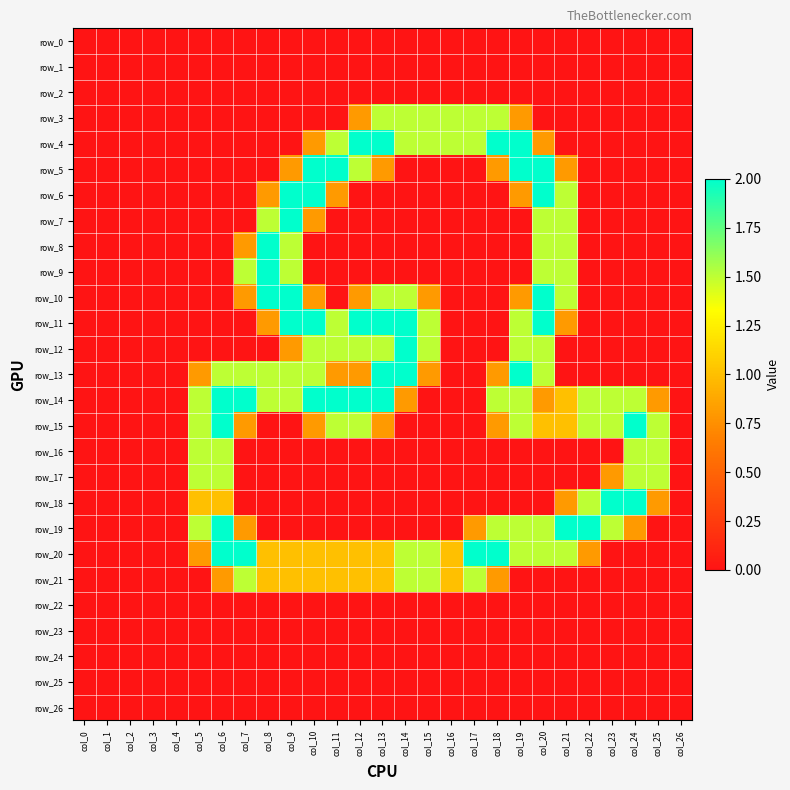

How many distinct data groups are displayed?

27